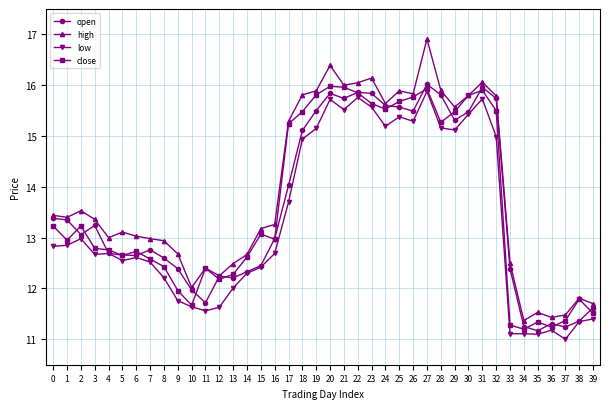

Count the number of categories in the chart.

40